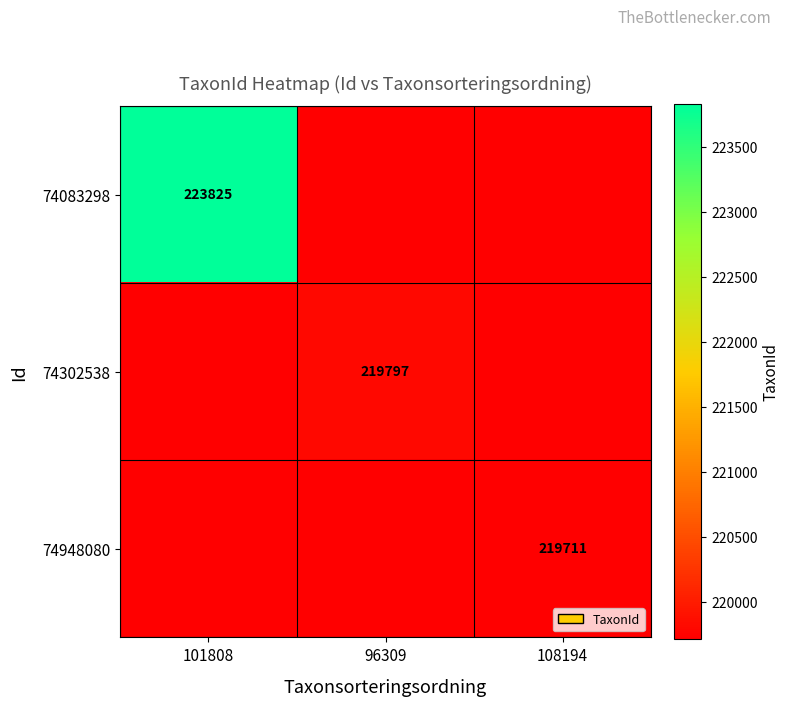

Is the value of 74083298 at 101808 greater than the value of 74948080 at 108194?

Yes